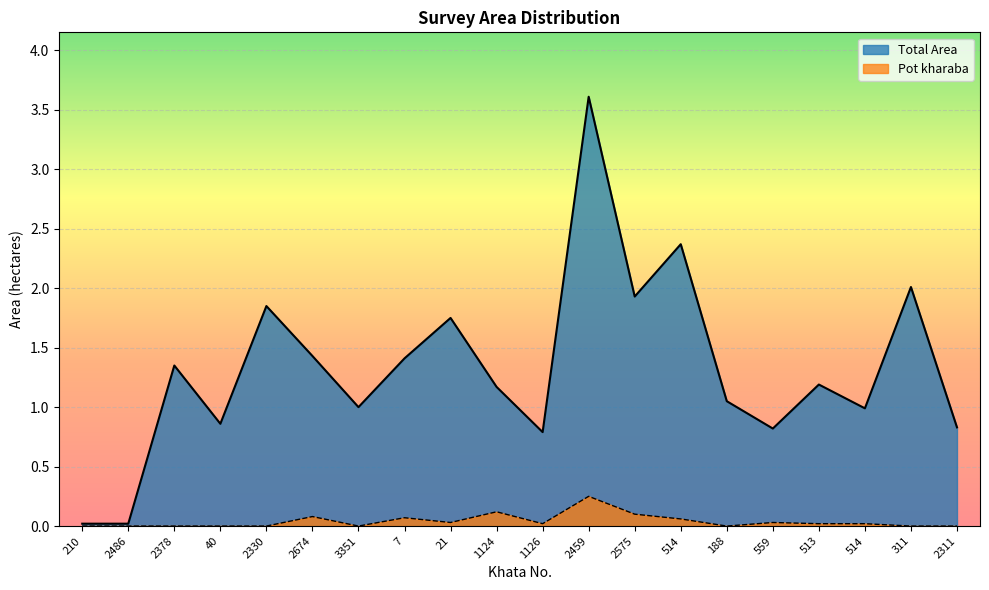

Where is the first local minimum for Pot kharaba?

3351